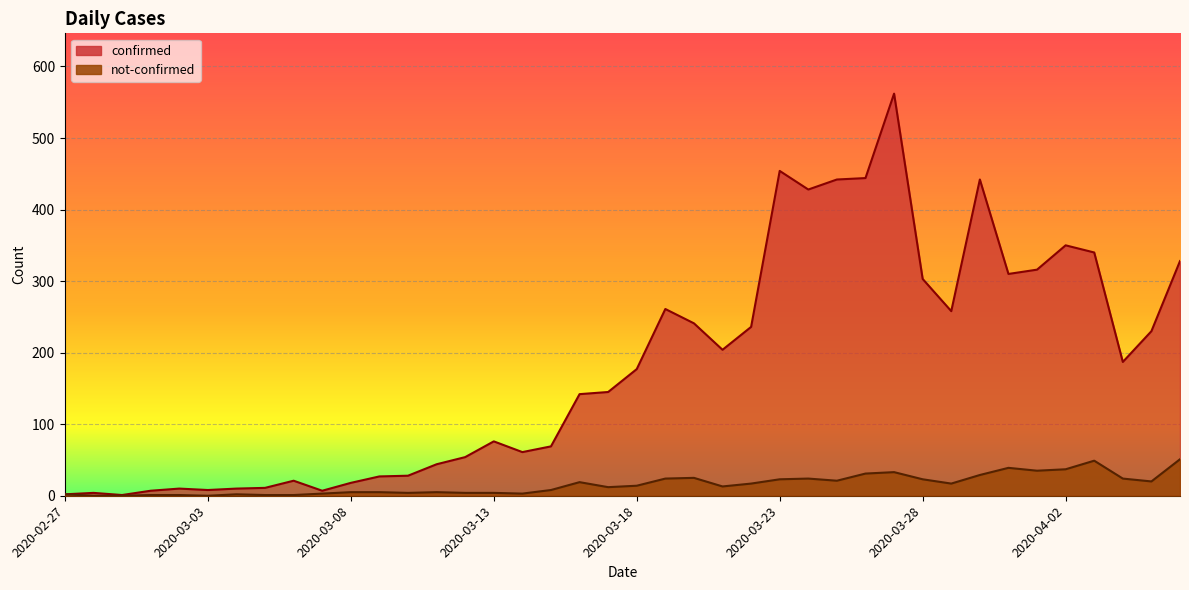

What are all the series names shown in the legend?

confirmed, not-confirmed